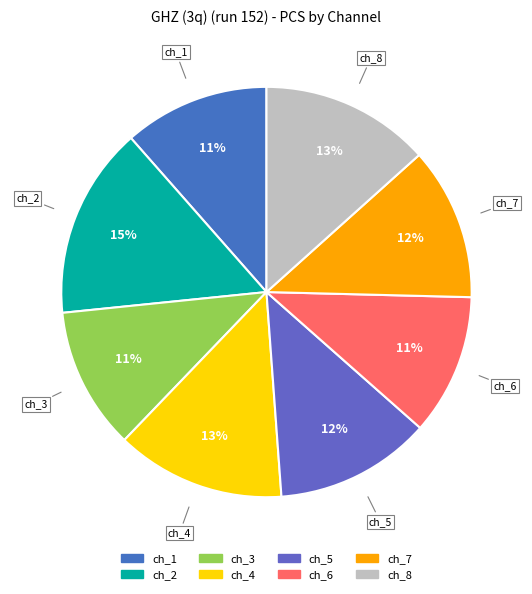

How many segments does this pie chart have?

8